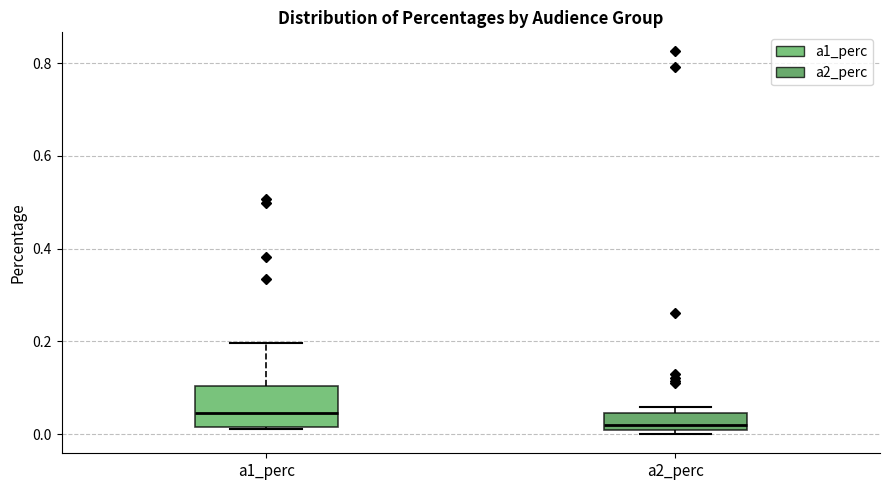

Where is the upper edge of the box for a1_perc on the y-axis? The values are not printed on the chart, so give them approximately, as read against the axis.

0.10